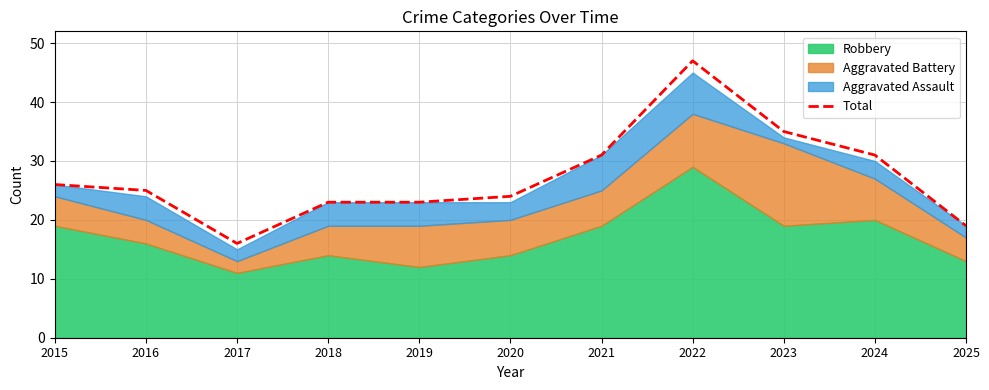

Reading left to right, list all the values displayed in this chart.

26	25	16	23	23	24	31	47	35	31	19